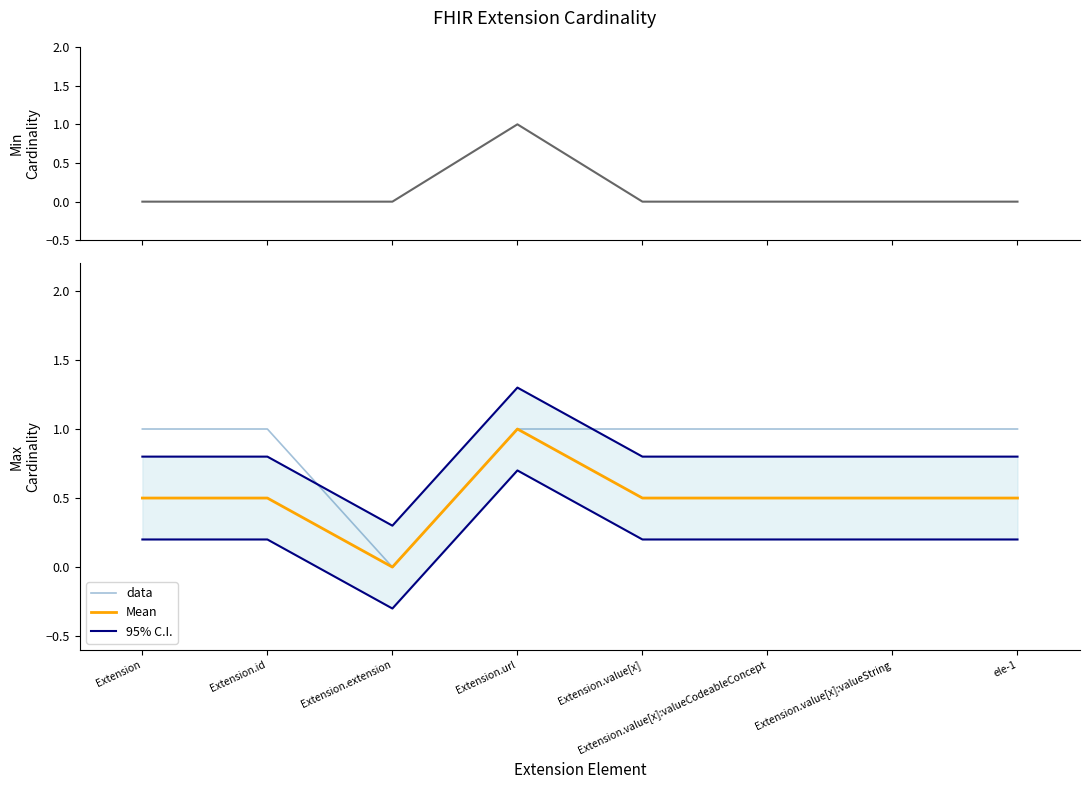

Which category has the highest value across all series?

Extension.url